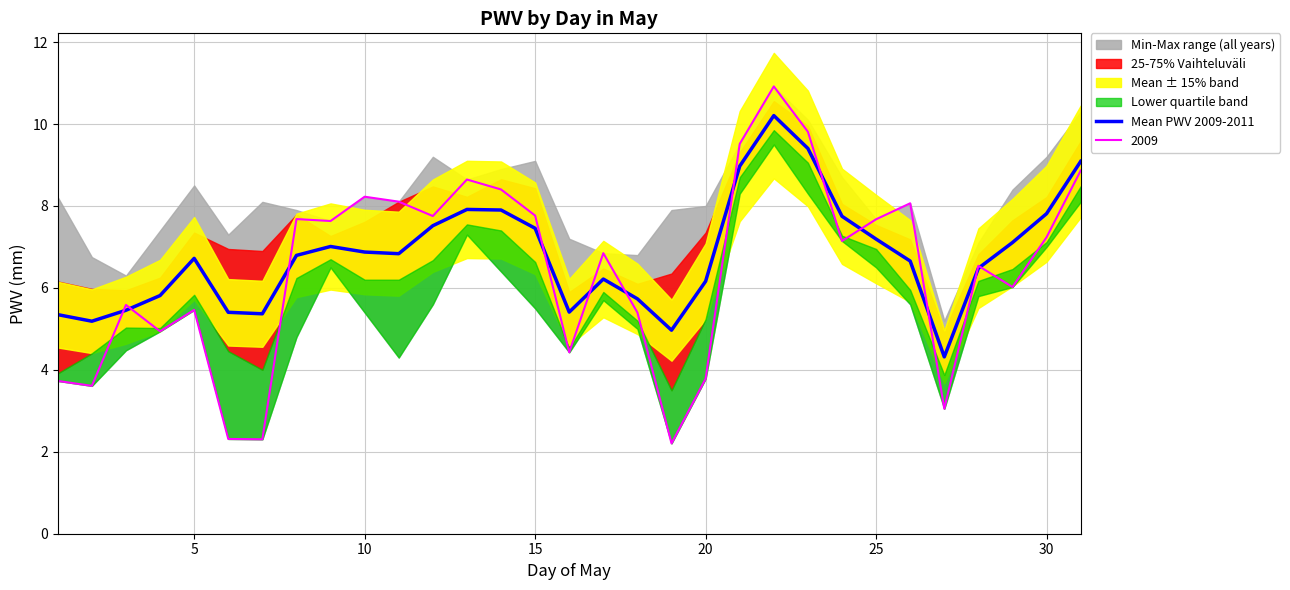

True or false: there are more than 2 points higher than both neighbors.

True